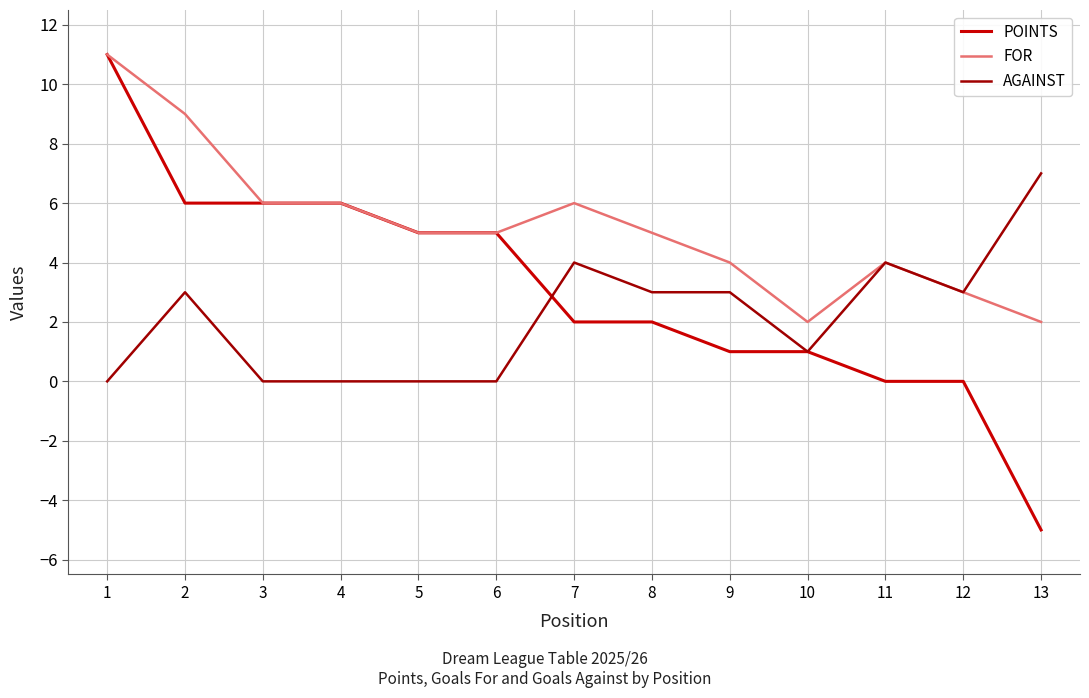

Is the value of AGAINST at 3 greater than the value of POINTS at 2?

No